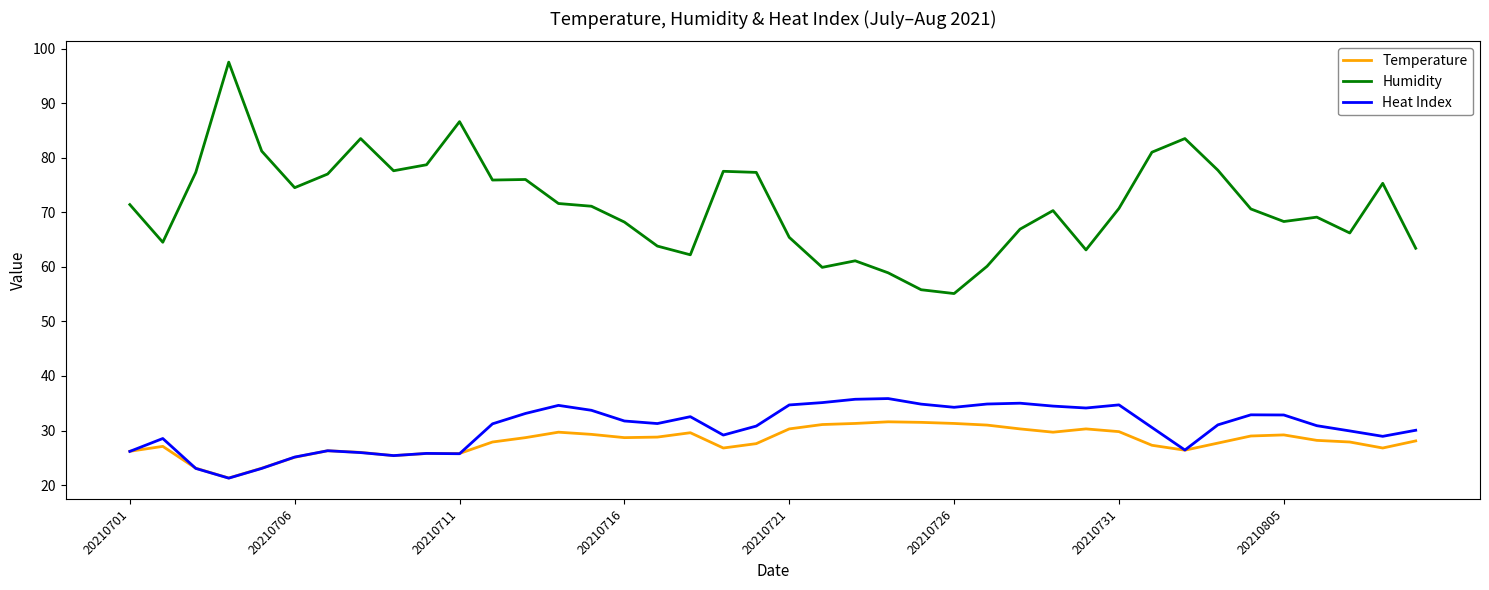

True or false: Temperature and Humidity cross at least once.

False